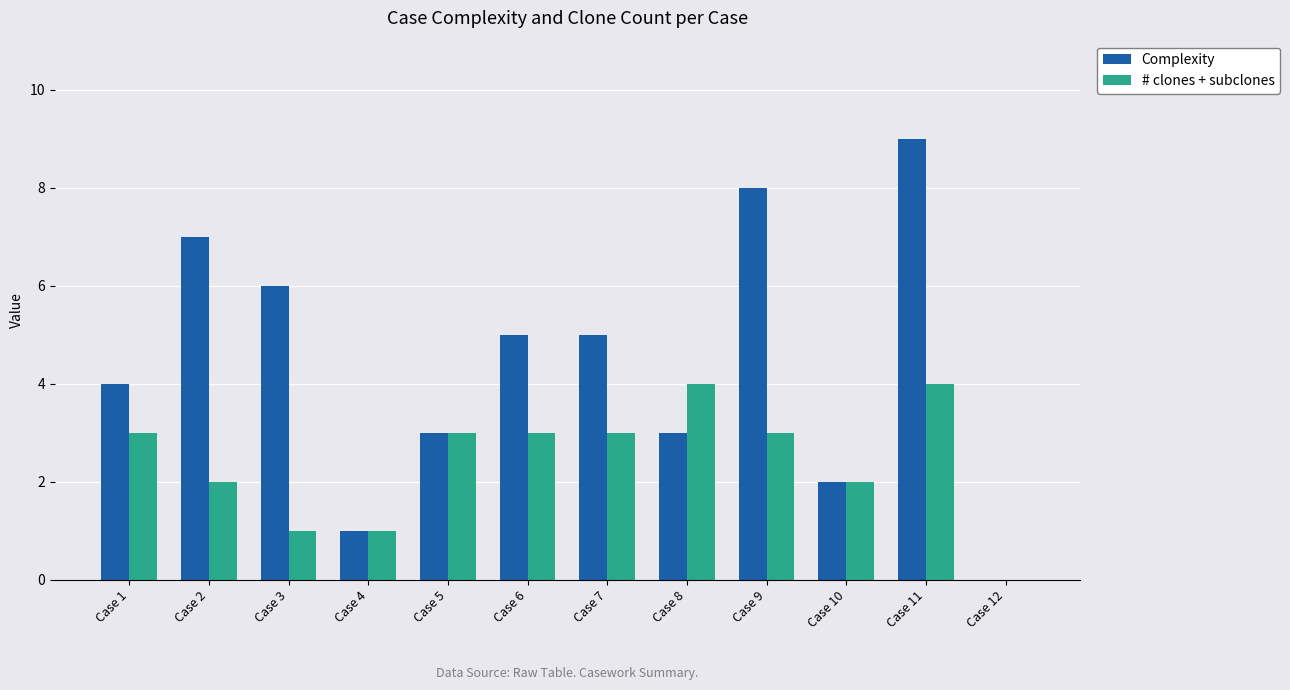

Reading right to left, list all the values displayed in this chart.

Complexity: Case 12=0	Case 11=9	Case 10=2	Case 9=8	Case 8=3	Case 7=5	Case 6=5	Case 5=3	Case 4=1	Case 3=6	Case 2=7	Case 1=4
# clones + subclones: Case 12=0	Case 11=4	Case 10=2	Case 9=3	Case 8=4	Case 7=3	Case 6=3	Case 5=3	Case 4=1	Case 3=1	Case 2=2	Case 1=3